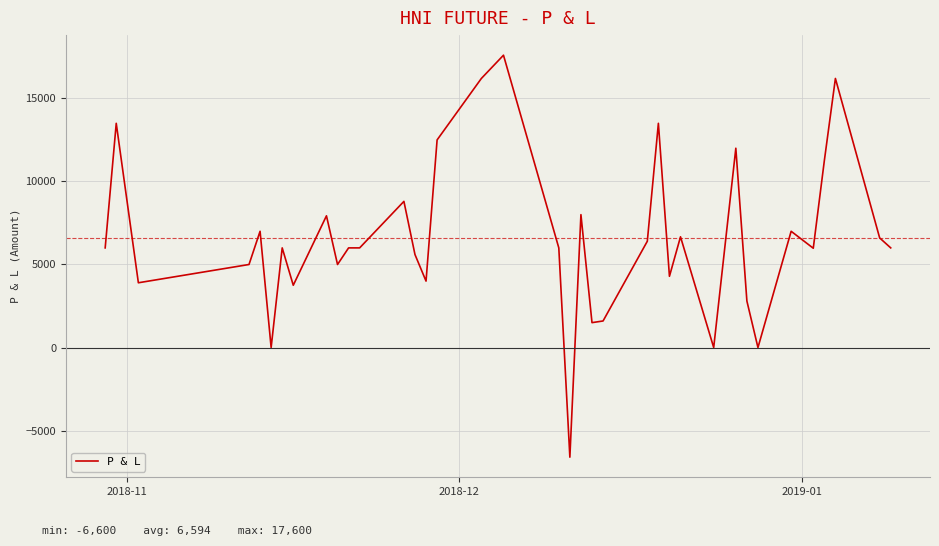

What is the difference between the maximum and minimum values?

24200.0